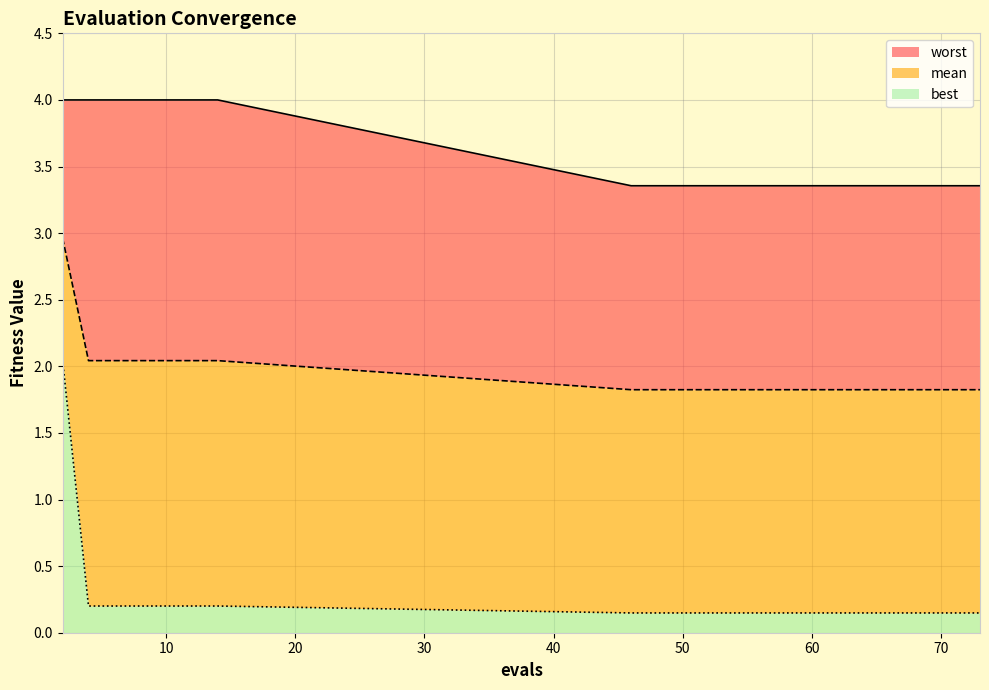

Rank the series by their average value, from lowest to highest.

best, mean, worst